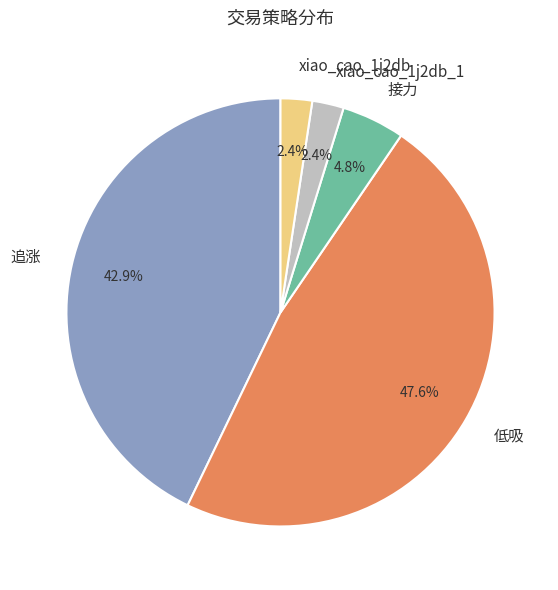

To the nearest percent, what portion does 追涨 represent?

43%